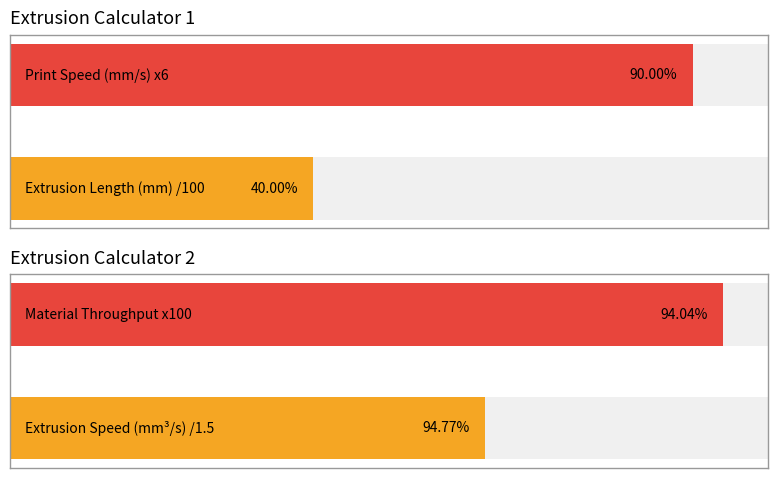

Which category has the lowest value in the Extrusion Length (mm) series?

Calculator 1